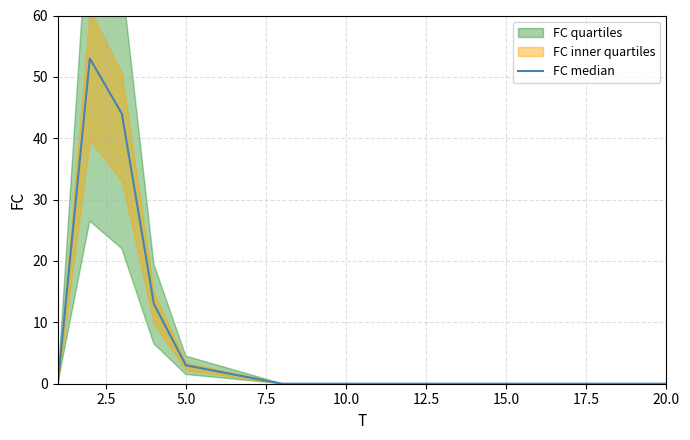

How many interior local peaks (higher than both neighbors) does the data have?

1